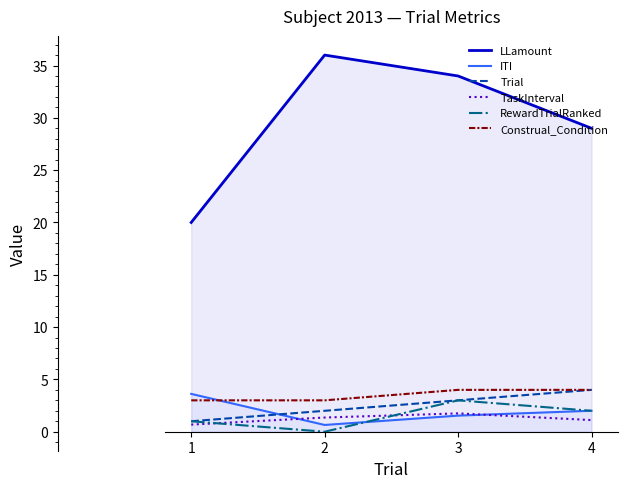

Which series has the largest total across all categories?

LLamount